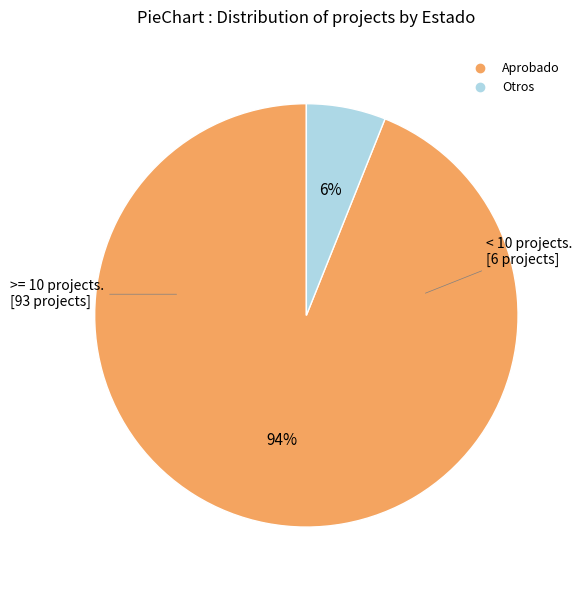

What is the ratio of the value at Otros to the value at Aprobado?

0.1